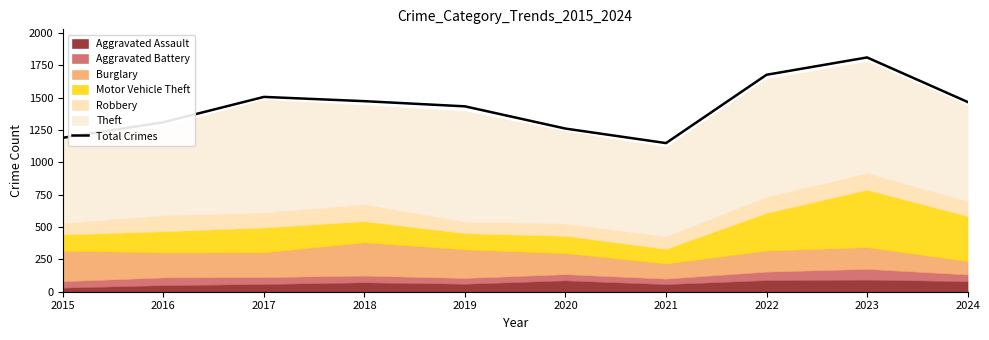

True or false: there are more than 2 points higher than both neighbors.

False